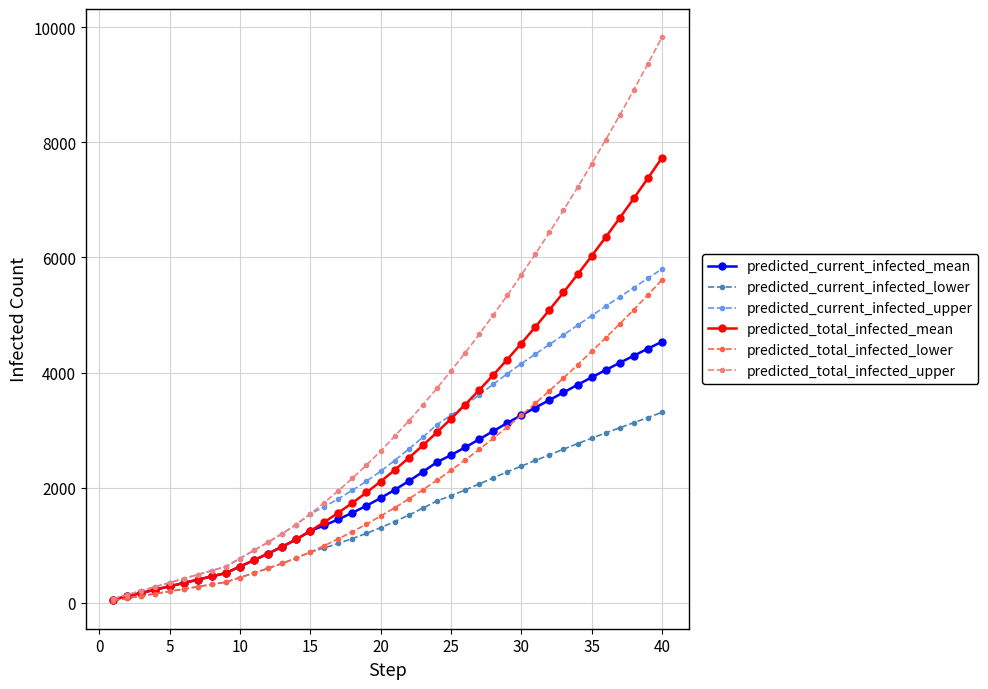

Which series has the widest spread of values?

predicted_total_infected_upper